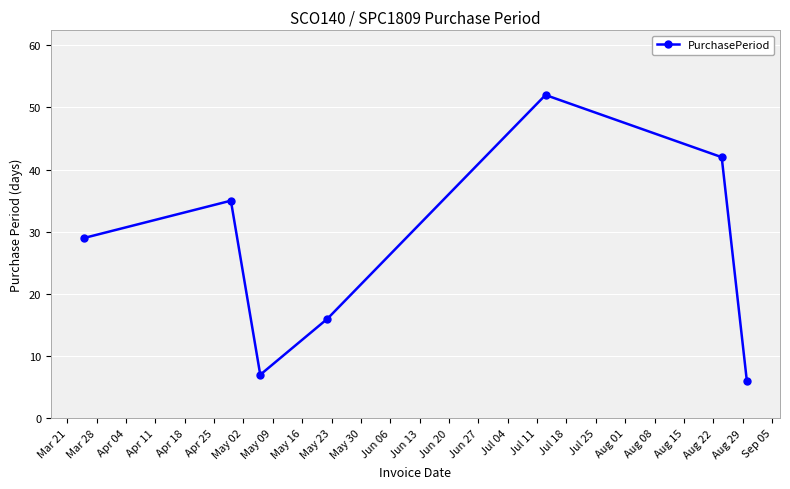

What is the maximum value shown in the chart?

52